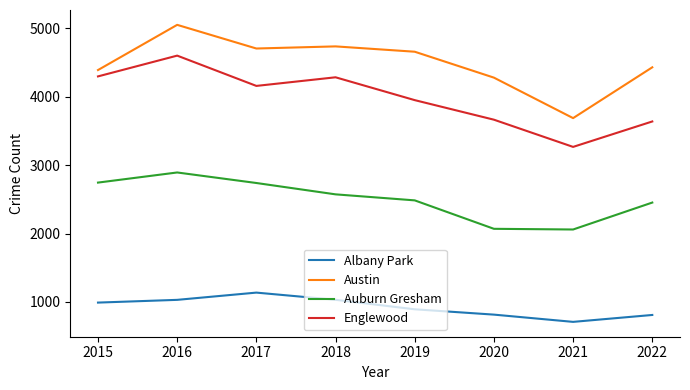

True or false: Auburn Gresham and Englewood intersect in this chart.

False